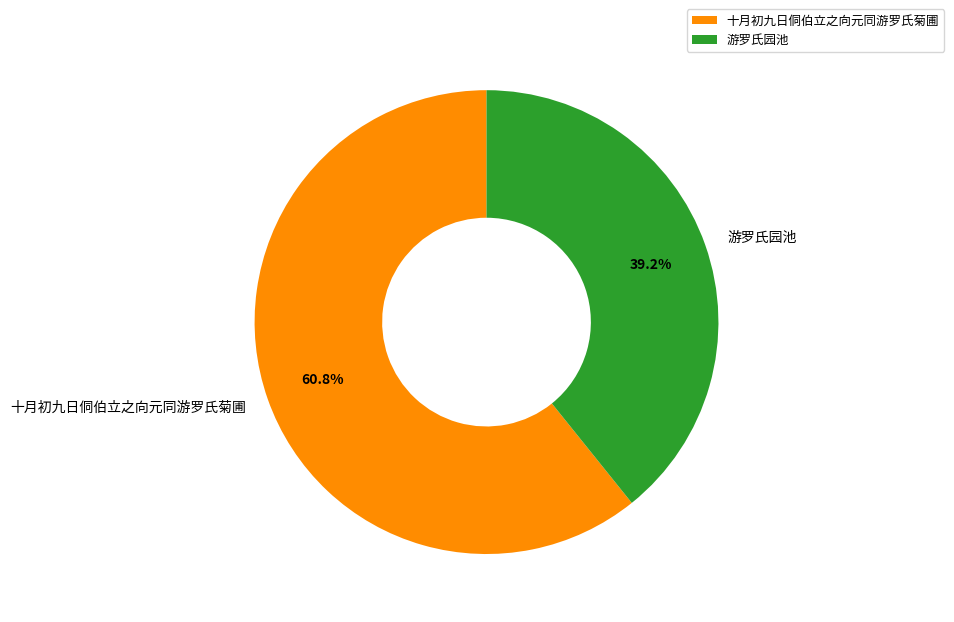

Between 十月初九日侗伯立之向元同游罗氏菊圃 and 游罗氏园池, which is larger?

十月初九日侗伯立之向元同游罗氏菊圃